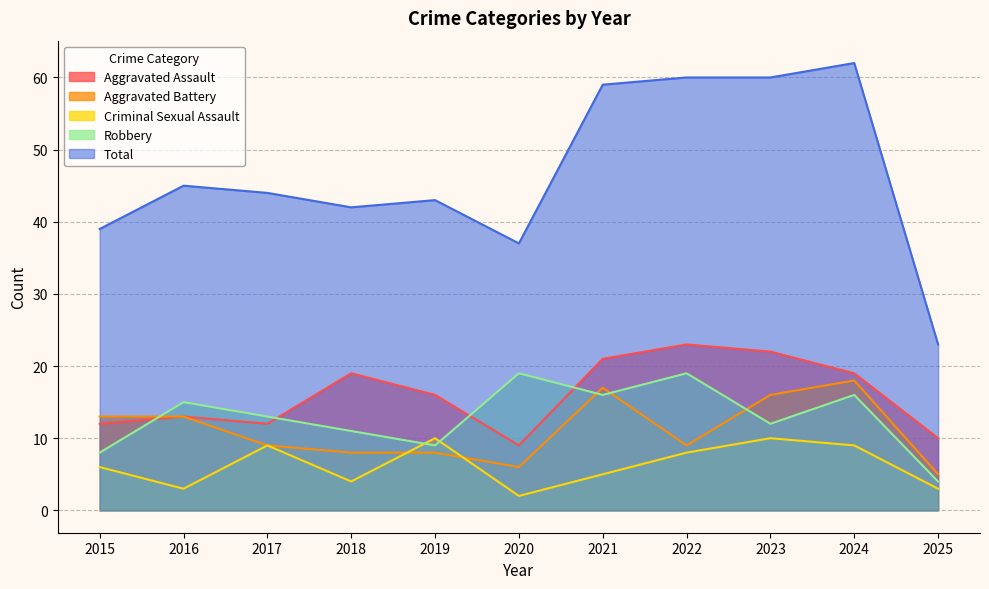

At which label does Criminal Sexual Assault first exceed 6?

2017